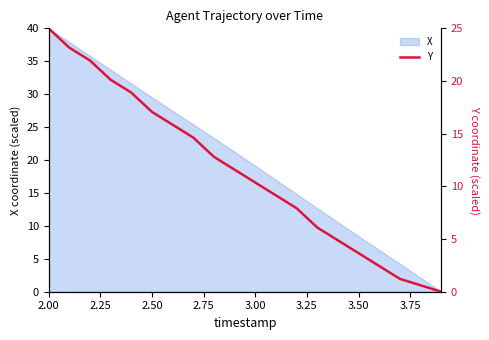

Is it true that X equals 19.1 at 3.00?

True